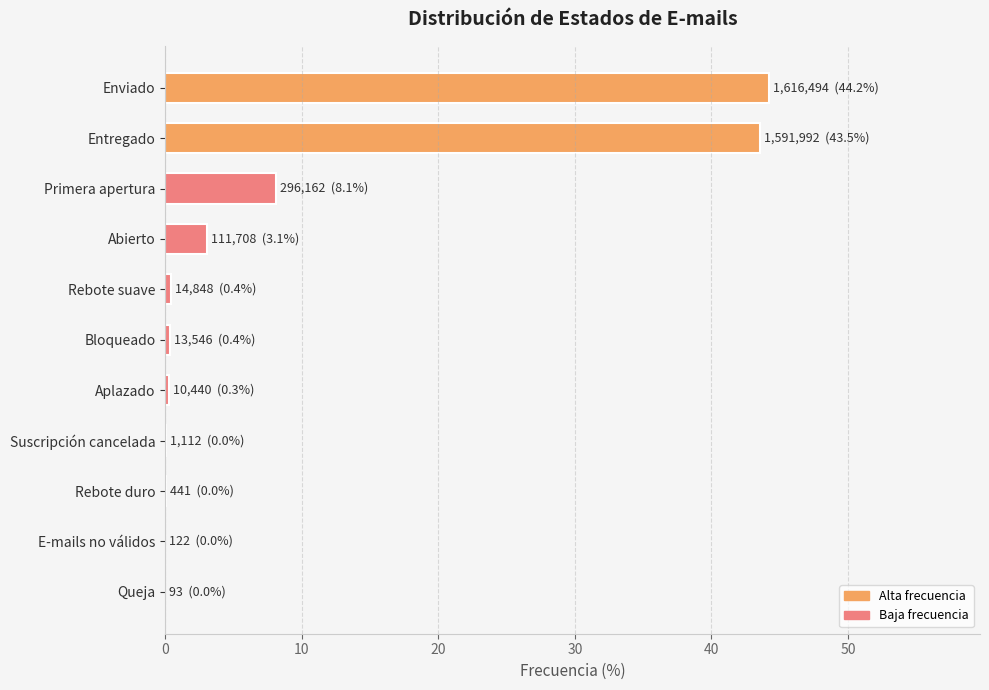

What is the maximum value shown in the chart?

44.2